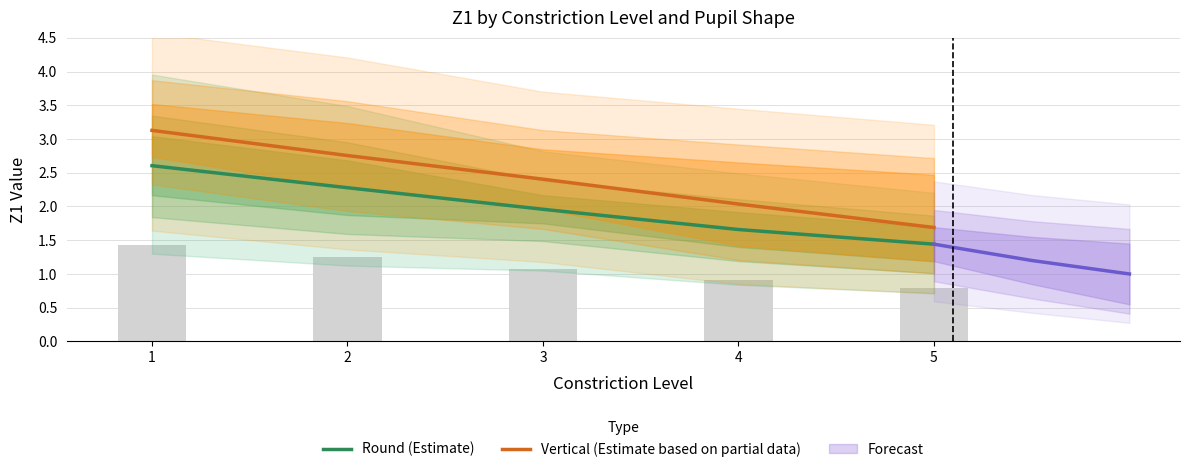

What is the total value across all series at 3?

4.4